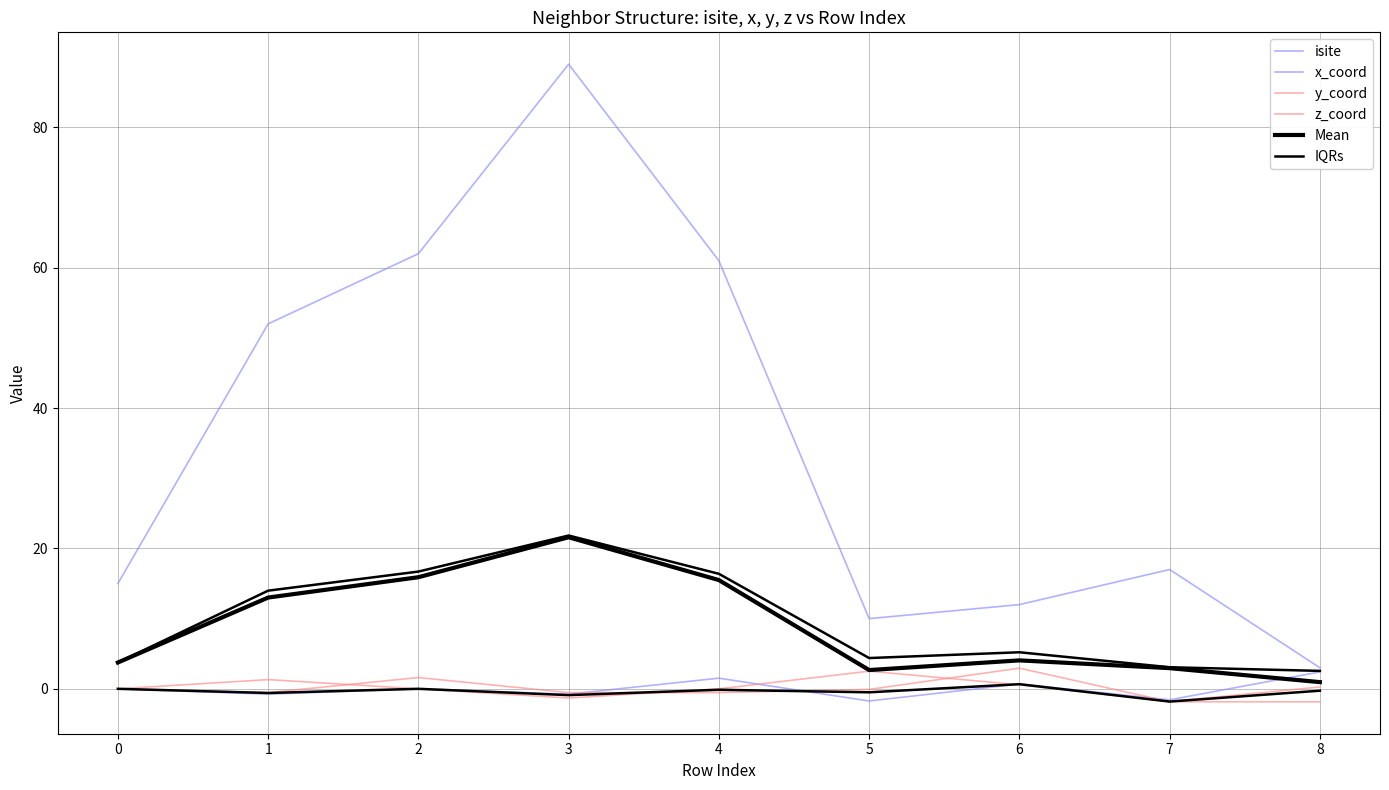

Count the number of data series in this chart.

6